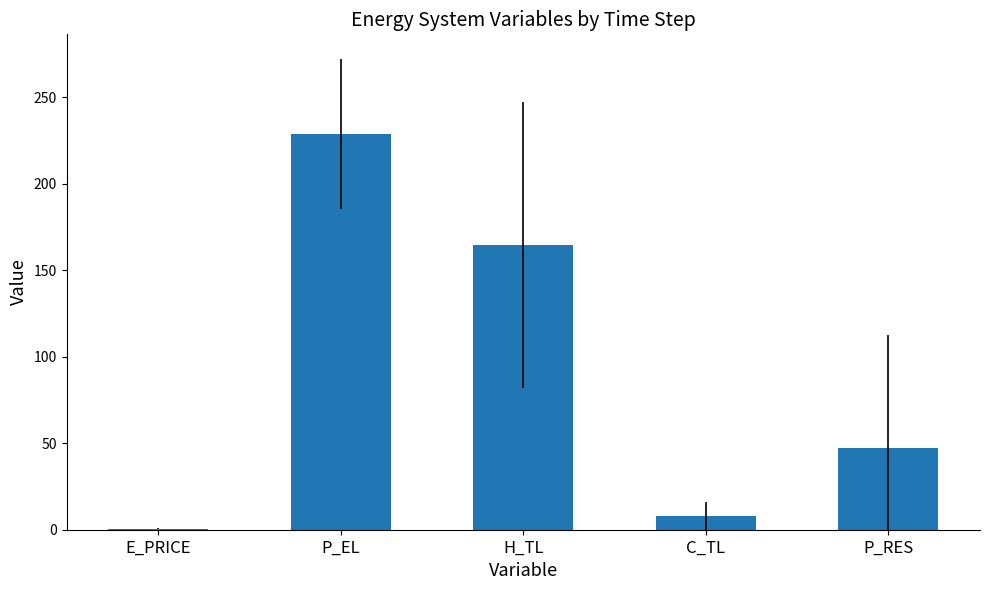

At which label does the data first exceed 46?

P_EL